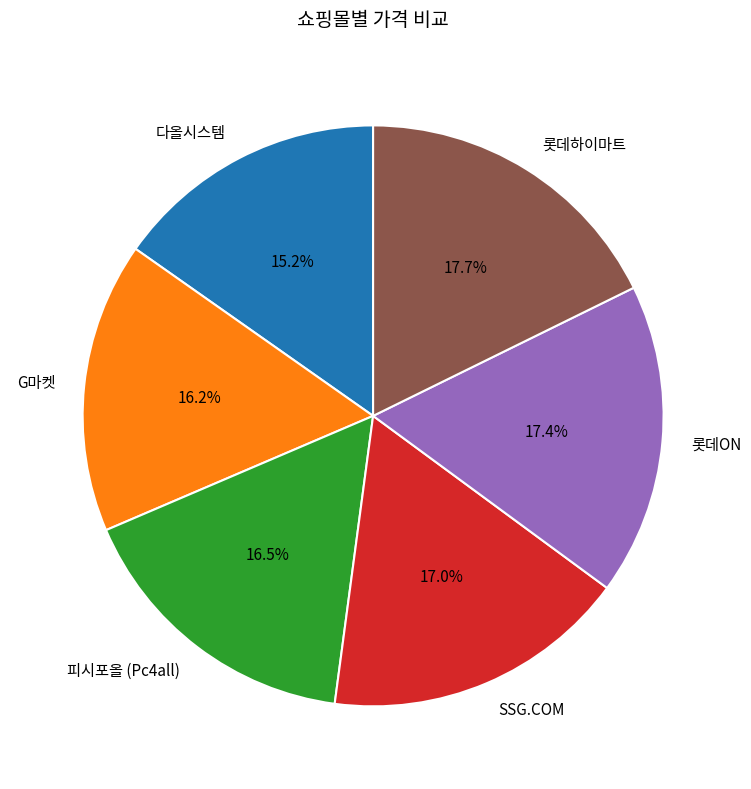

Which has a higher value, 롯데ON or 피시포올 (Pc4all)?

롯데ON